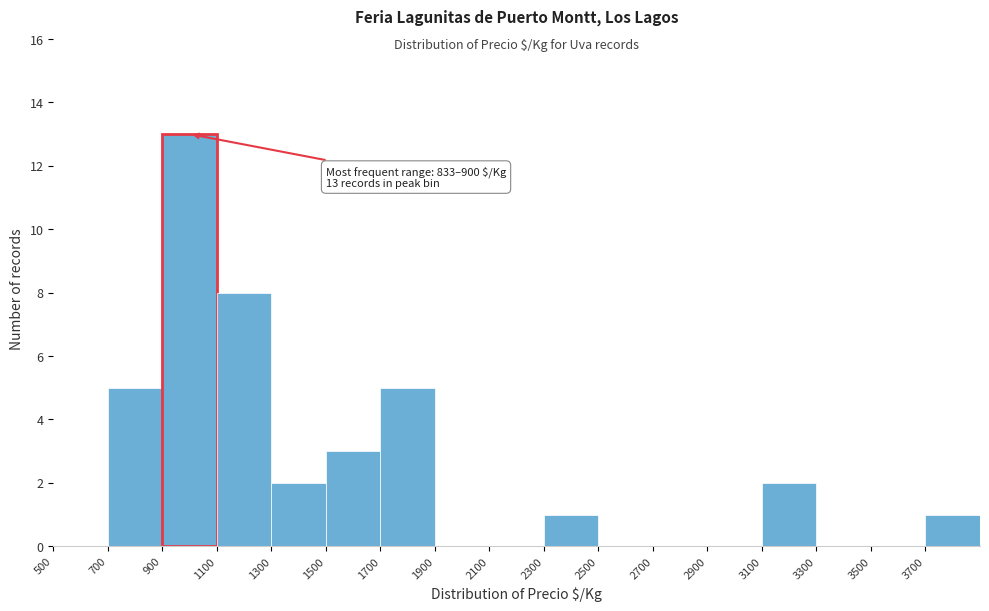

Over which range of the x-axis is the bar tallest?

900 to 1100